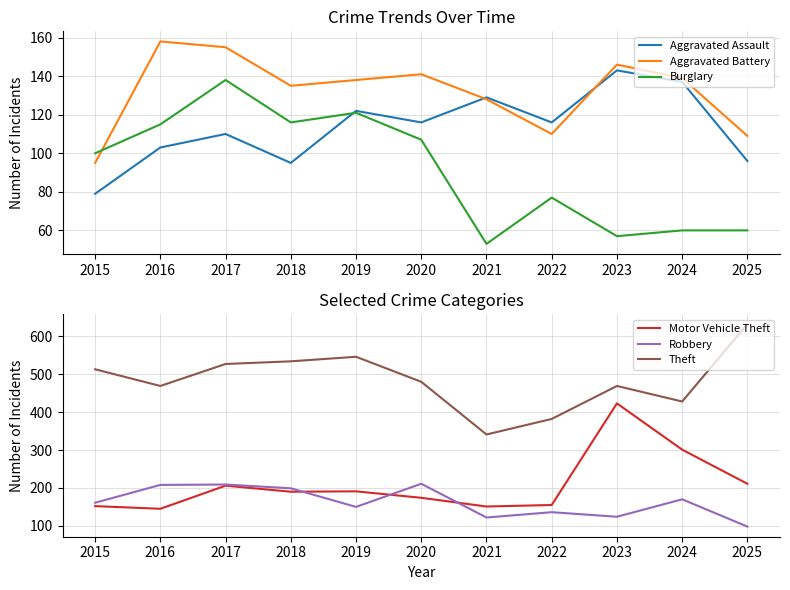

At which category does Motor Vehicle Theft reach its first local peak?

2017